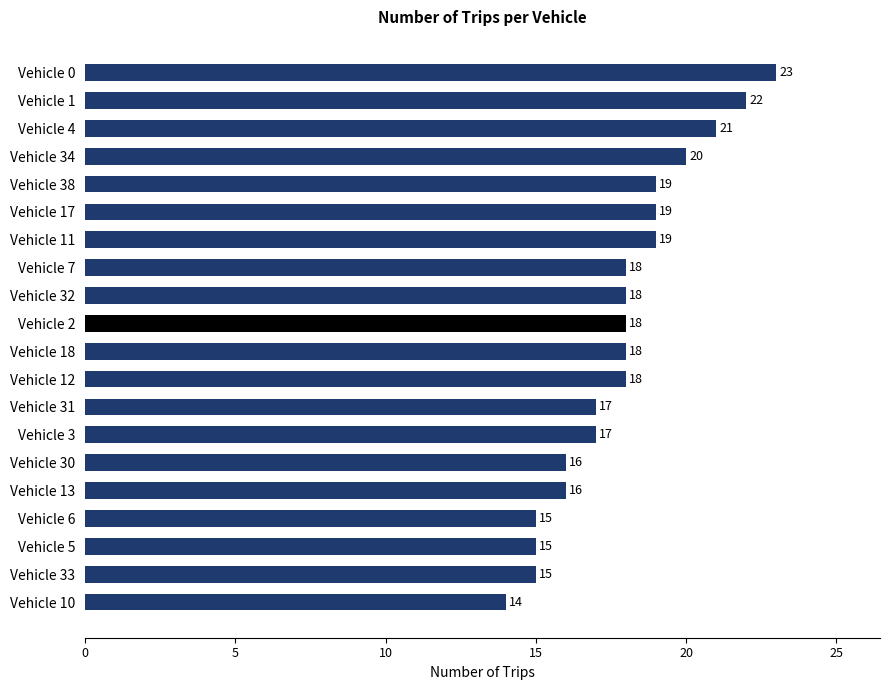

What is the difference between the maximum and minimum values?

9